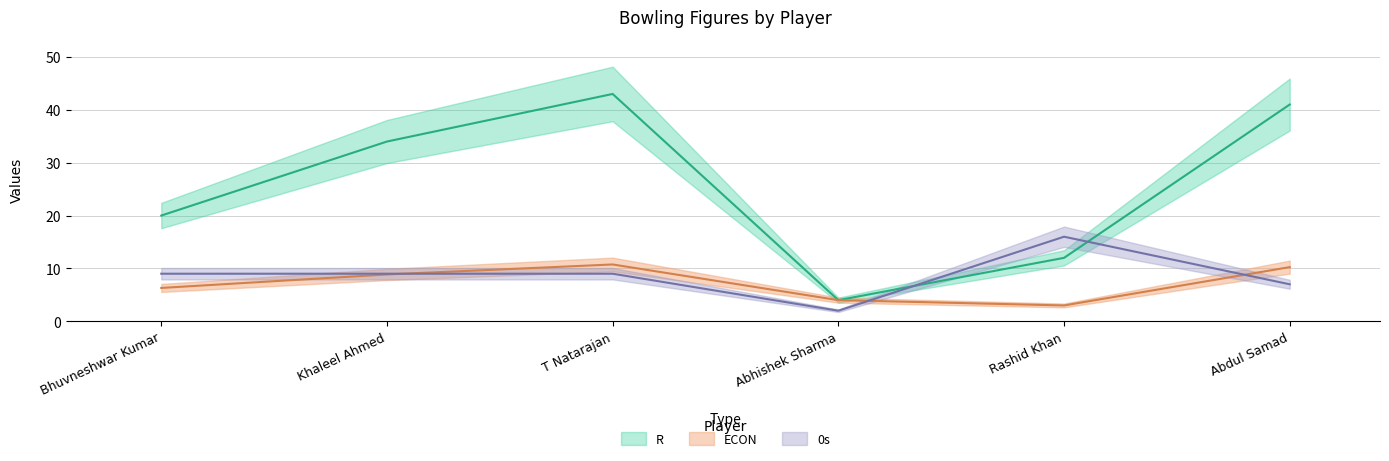

The R series shows 20.4 at Abdul Samad. True or false?

False